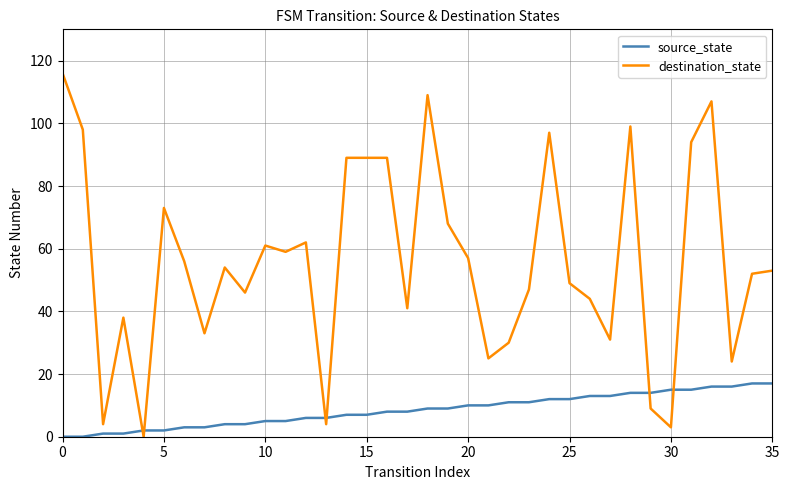

Rank the series by their maximum value, from lowest to highest.

source_state, destination_state